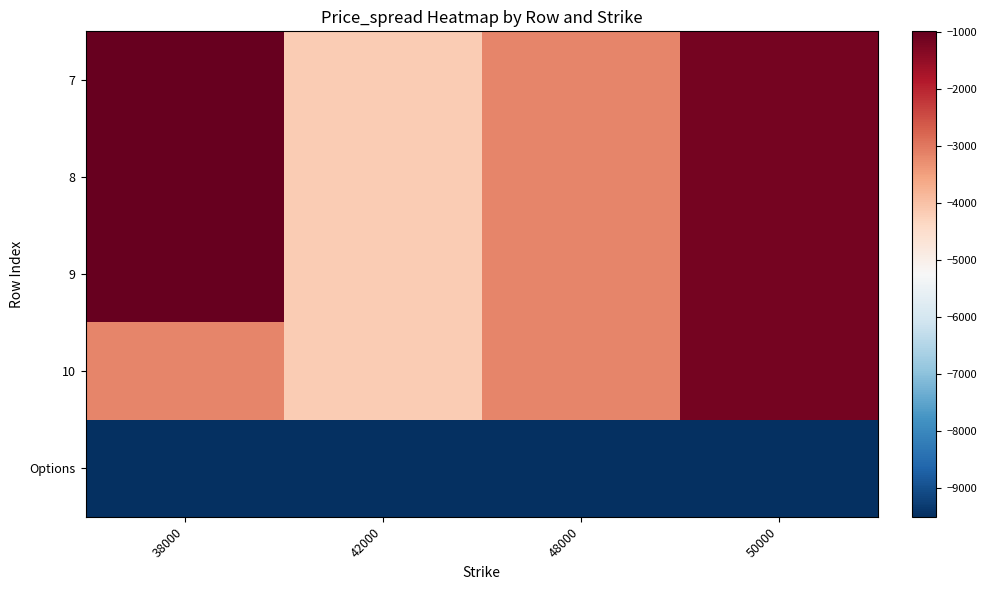

What is the greatest value displayed?

-996.0